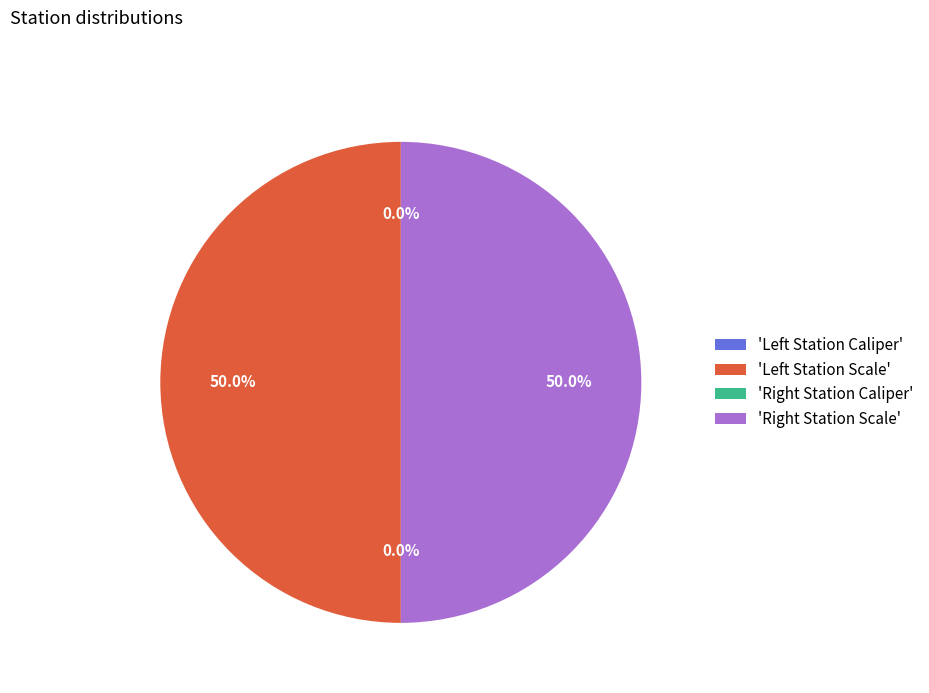

Which slice is the largest?

Left Station Scale